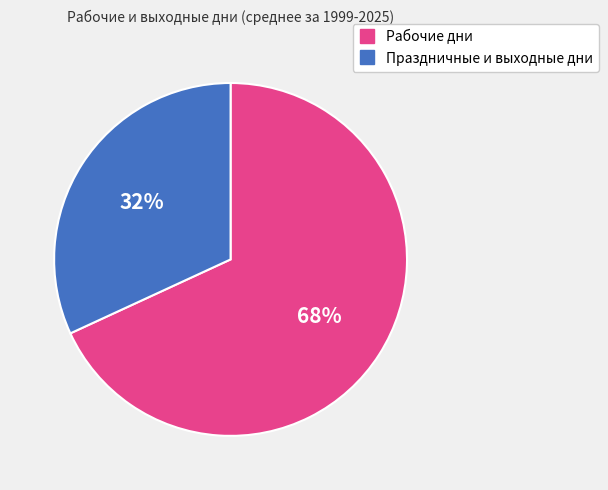

To the nearest percent, what is the average slice percentage?

50%